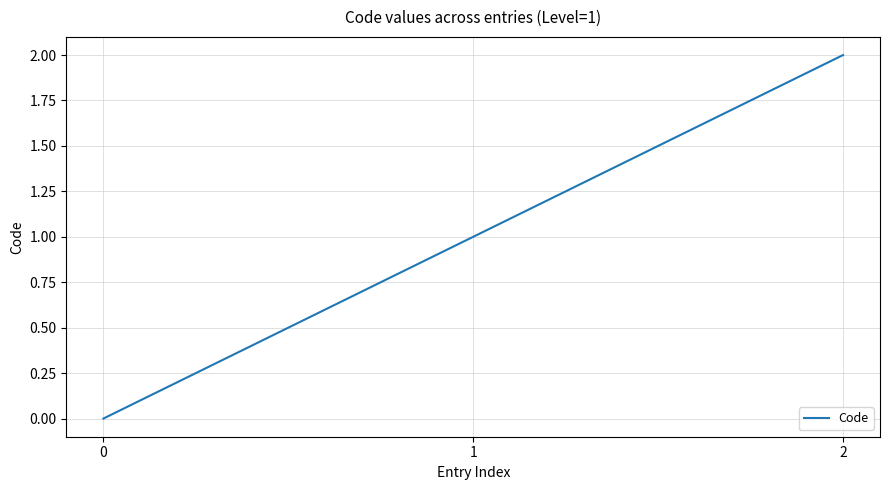

Between 0 and 1, which is larger?

1